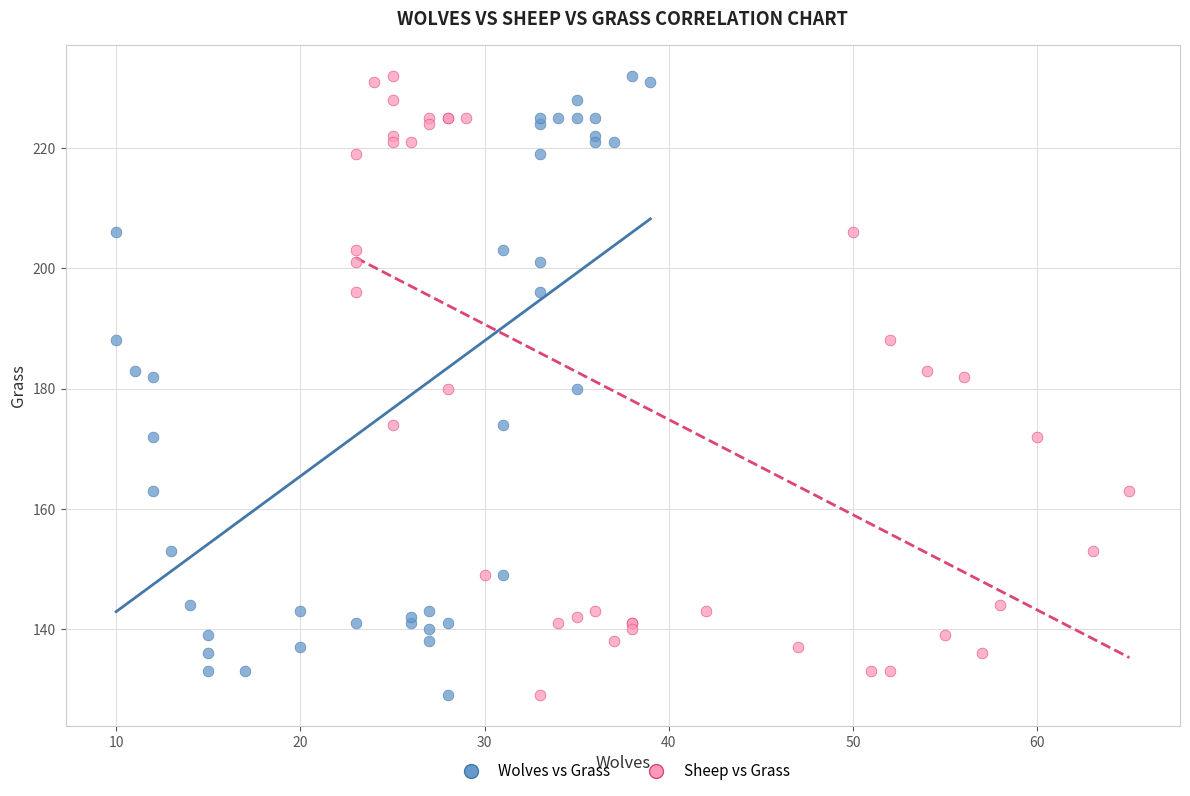

What are all the series names shown in the legend?

Wolves vs Grass, Sheep vs Grass